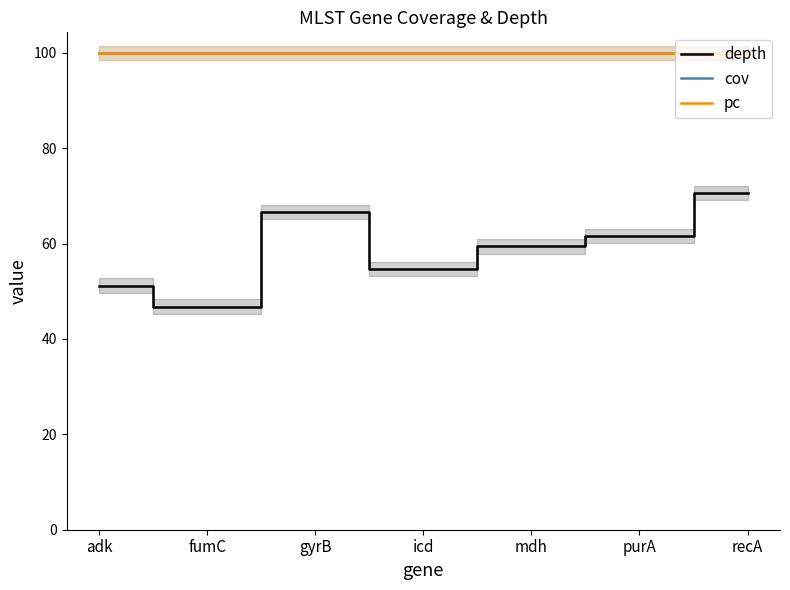

Where does the depth series first go above 59?

gyrB